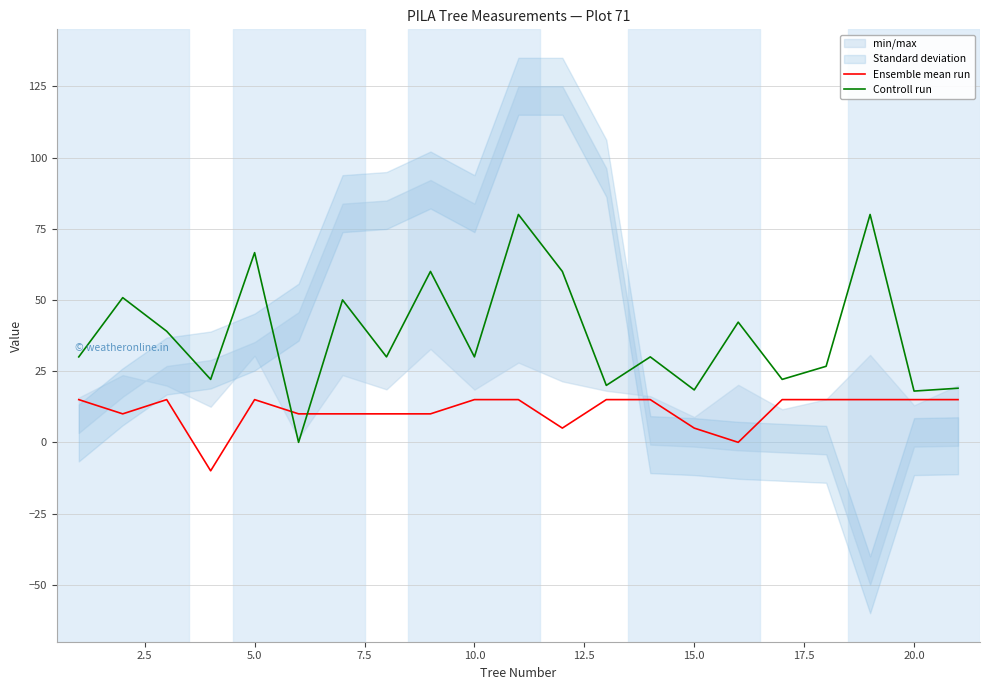

Which series has the widest spread of values?

Controll run